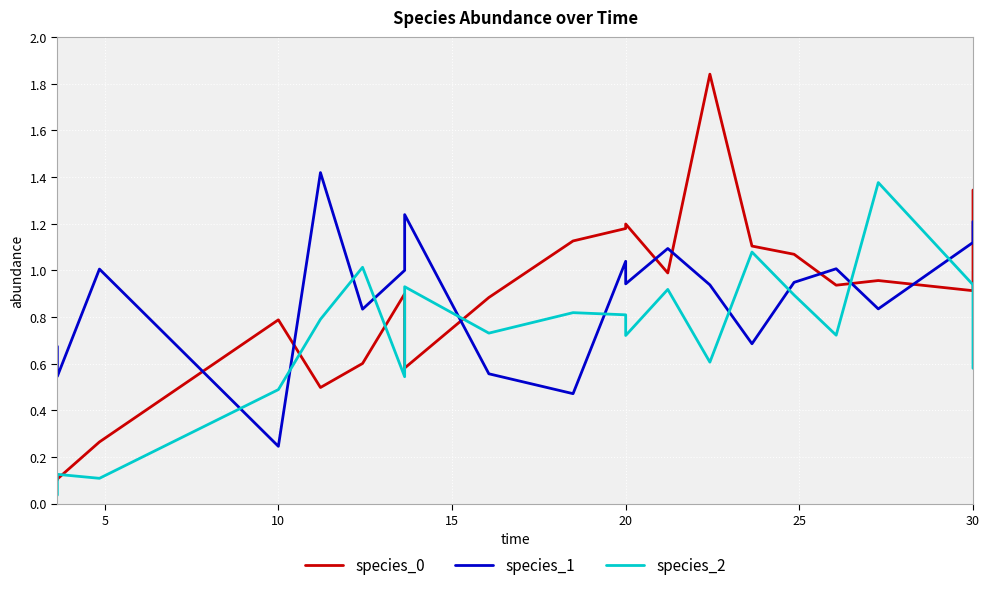

Which series has the widest spread of values?

species_0